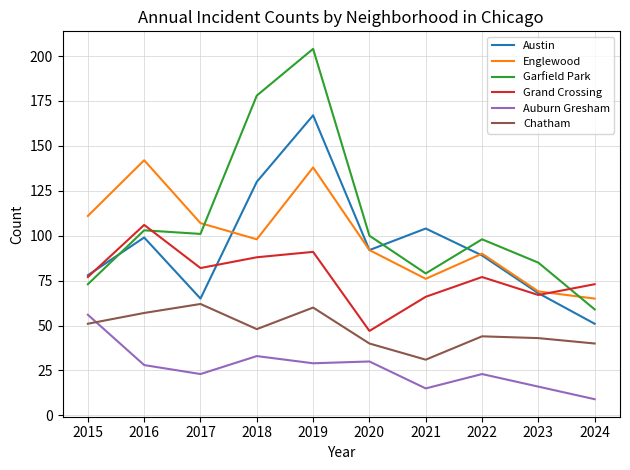

True or false: Auburn Gresham and Austin cross at least once.

False